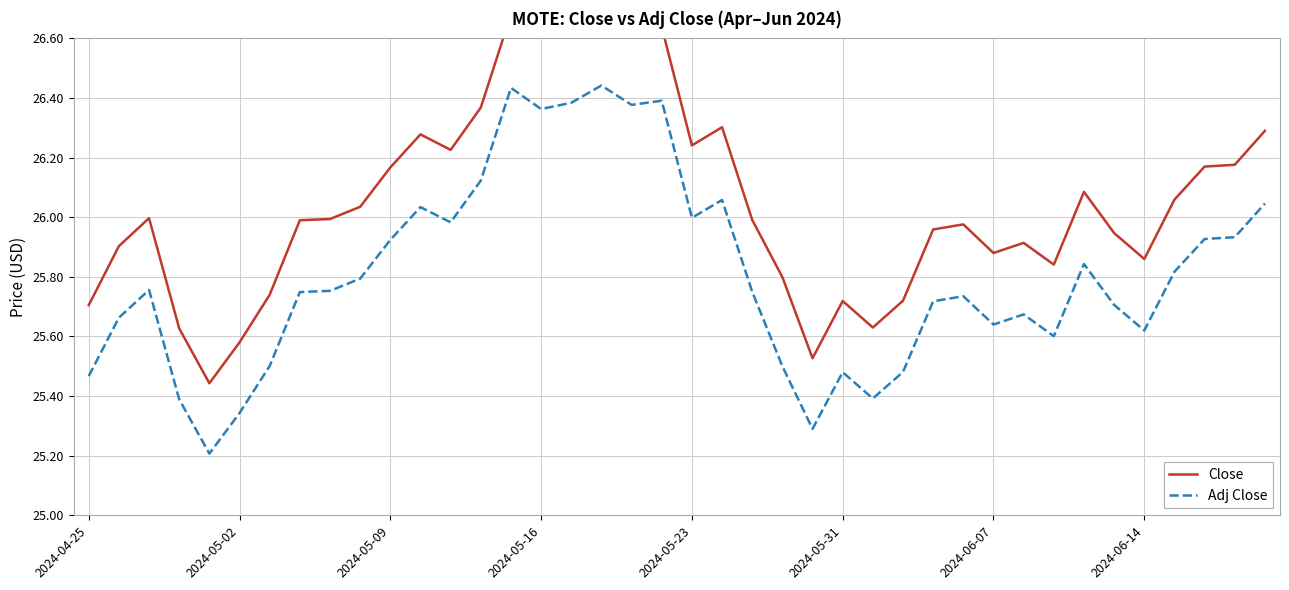

What position from the left is 22?

23